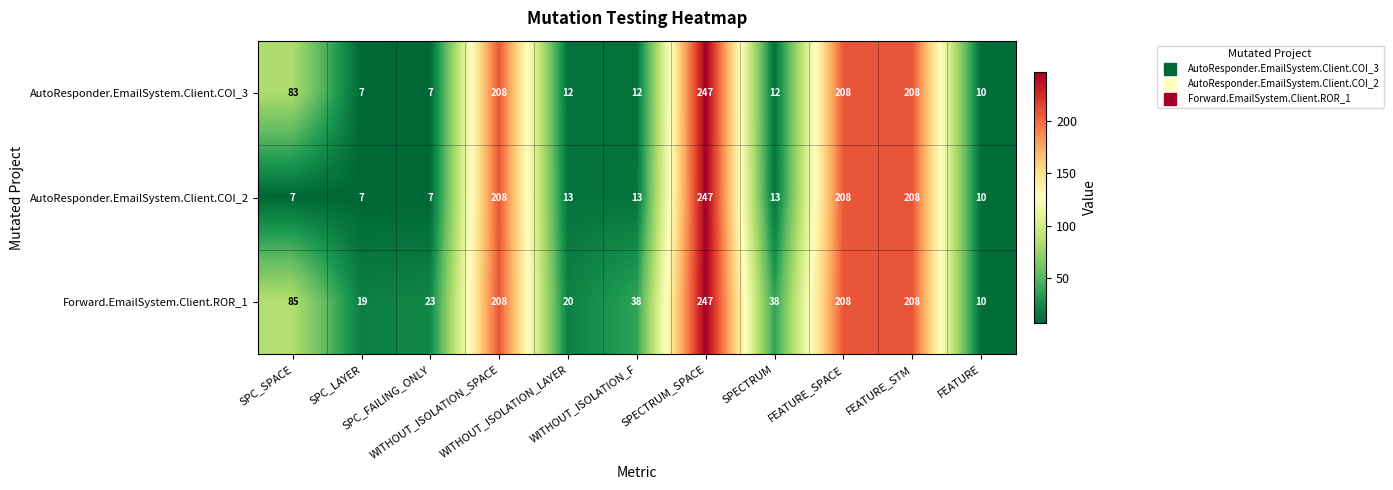

Which series has the largest total across all categories?

Forward.EmailSystem.Client.ROR_1